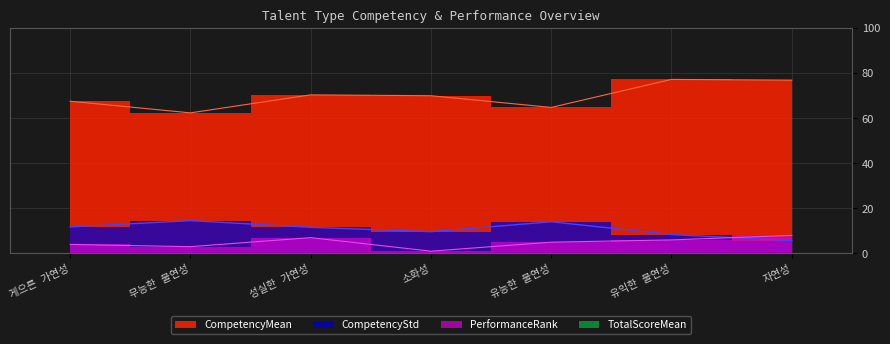

At which category is the sum across all series the highest?

유익한 불연성